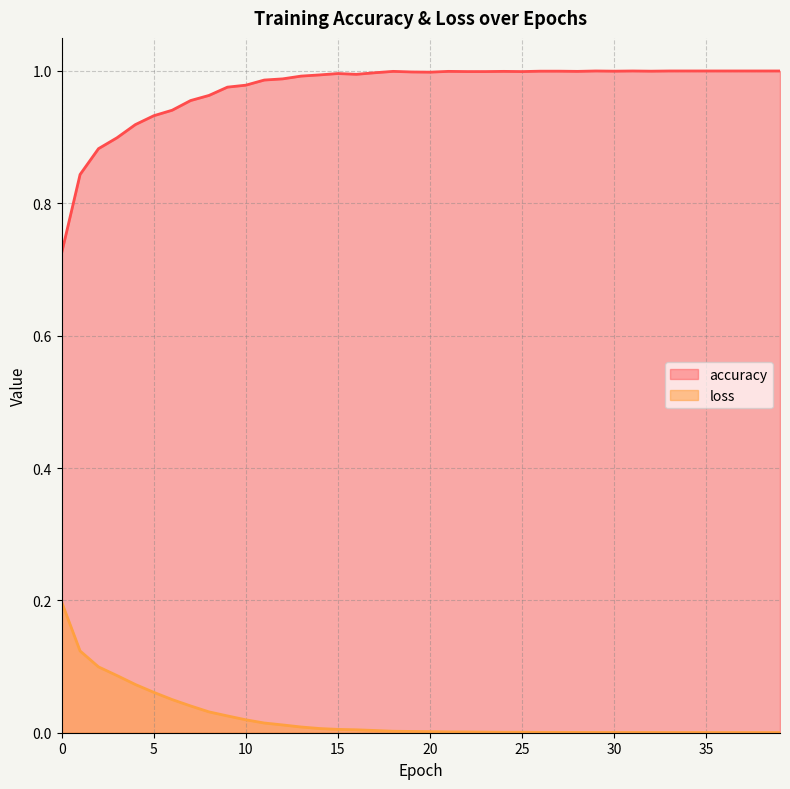

Where is loss nearest to the value 0?

39